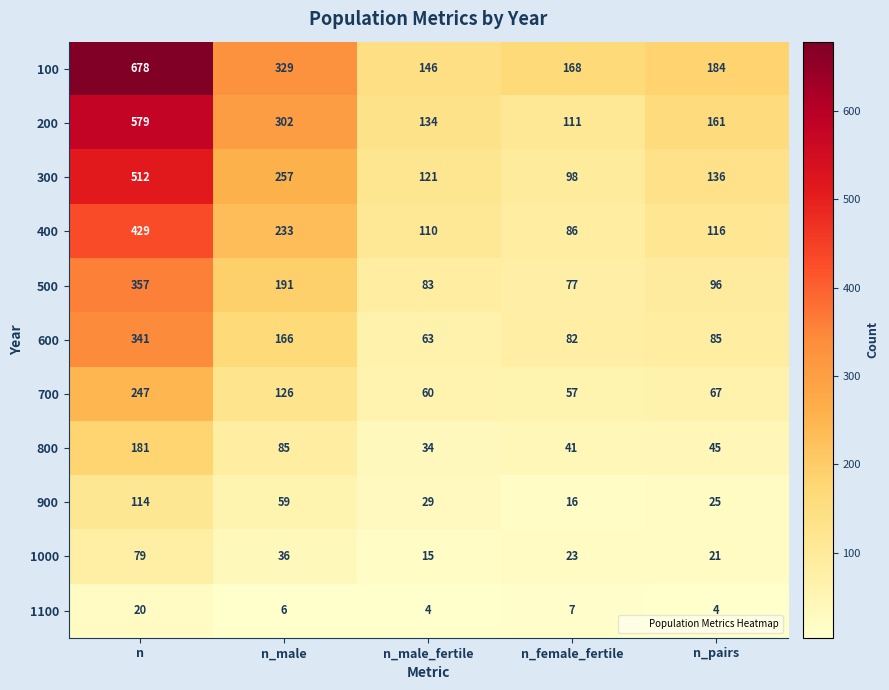

Rank the series at n_male_fertile from highest to lowest value.

100, 200, 300, 400, 500, 600, 700, 800, 900, 1000, 1100